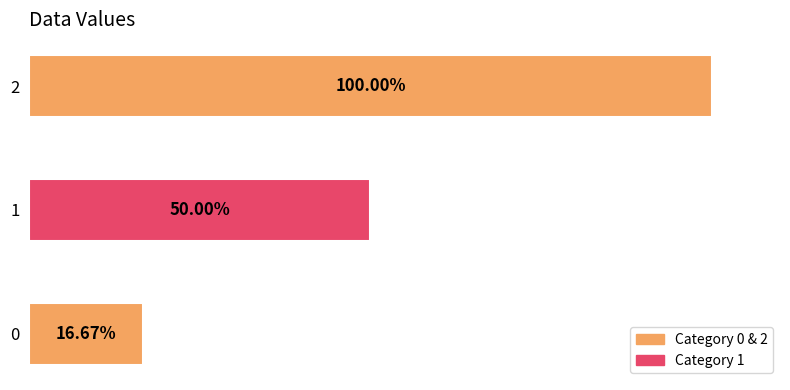

Is it true that the value at 2 is 1200?

True